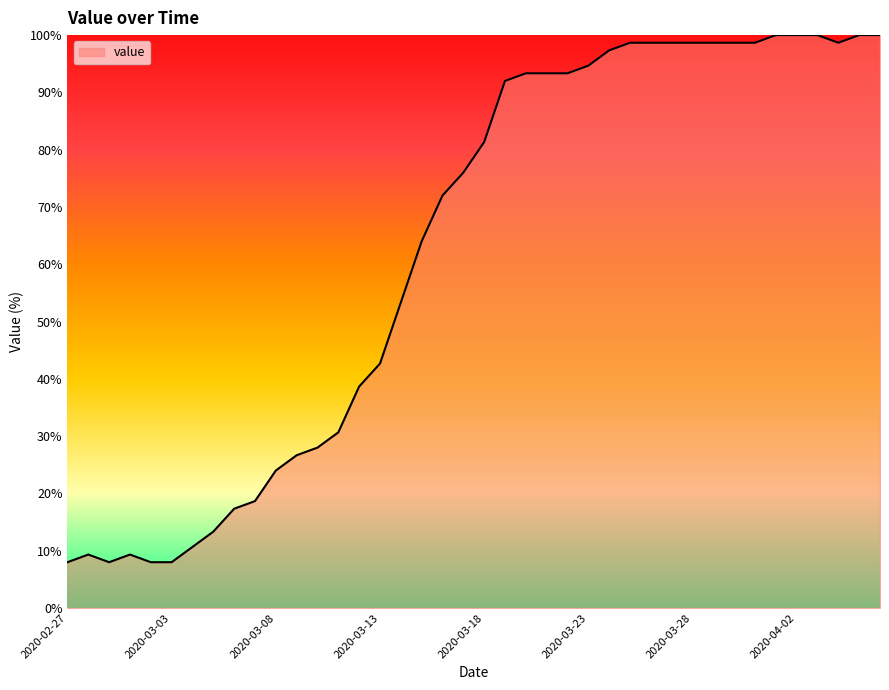

What is the maximum value shown in the chart?

100.0